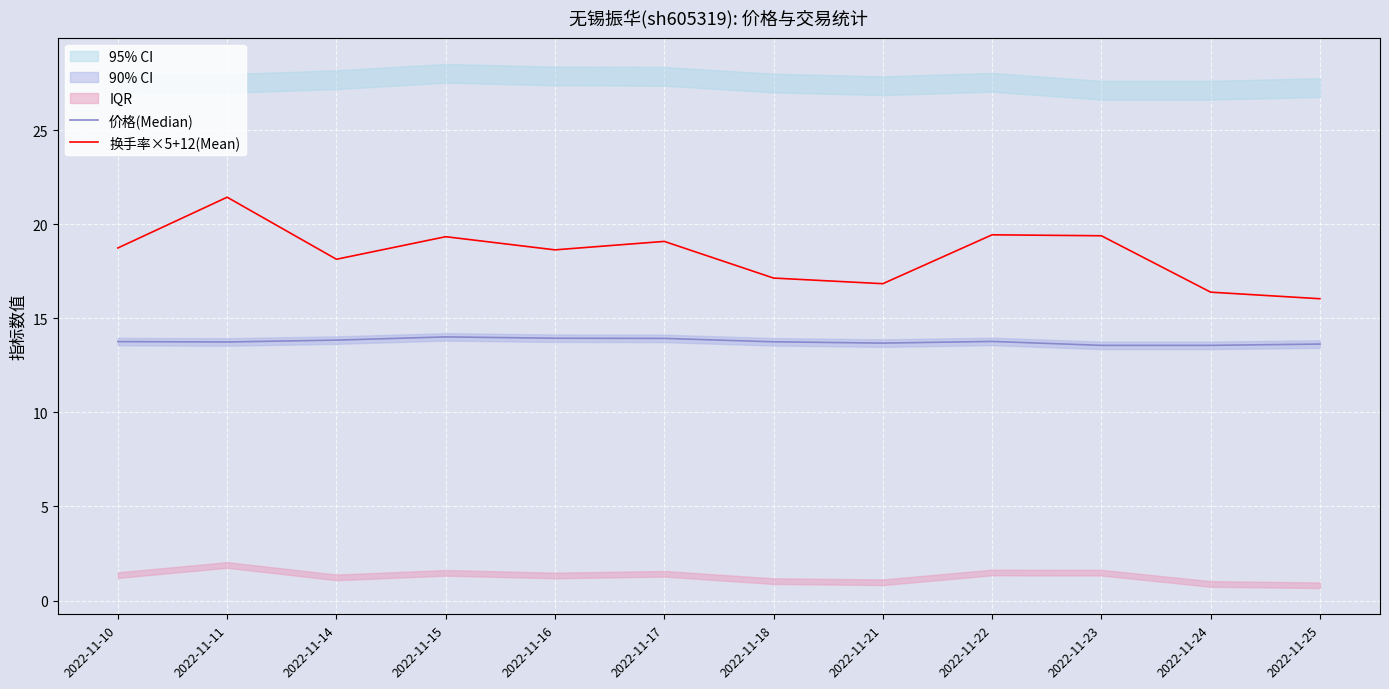

In 价格(Median), how many points are higher than both neighbors (excluding endpoints)?

2